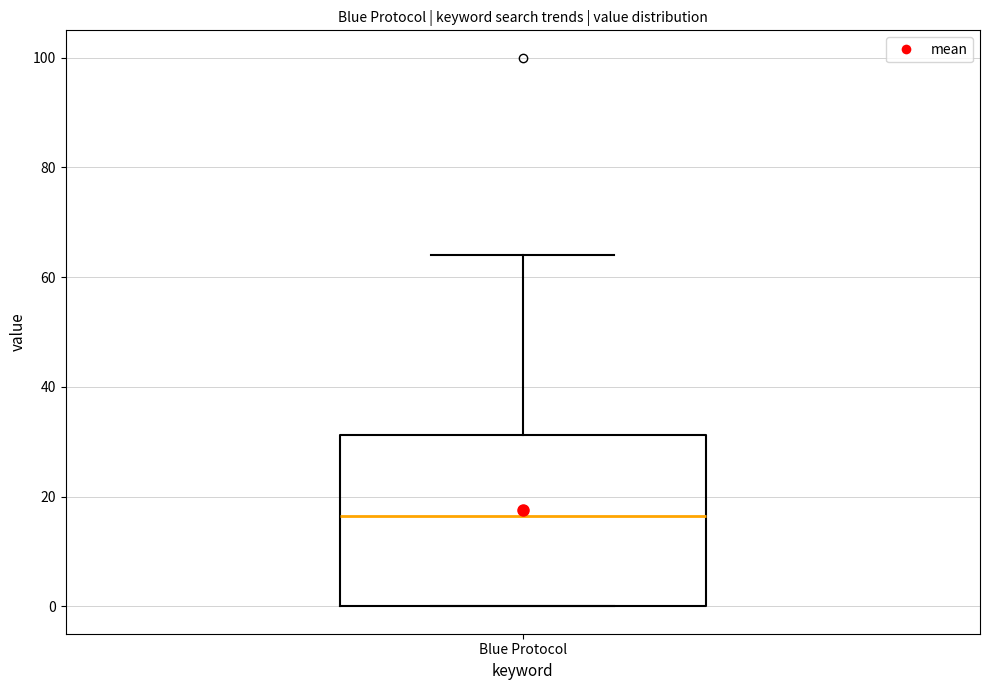

Read this box plot against the y-axis: the position of the median line, the range covered by the box, and the ends of both whiskers. The values are not printed on the chart, so give them approximately, as read against the axis.

median 16, box 0 to 32, whiskers 0 to 64